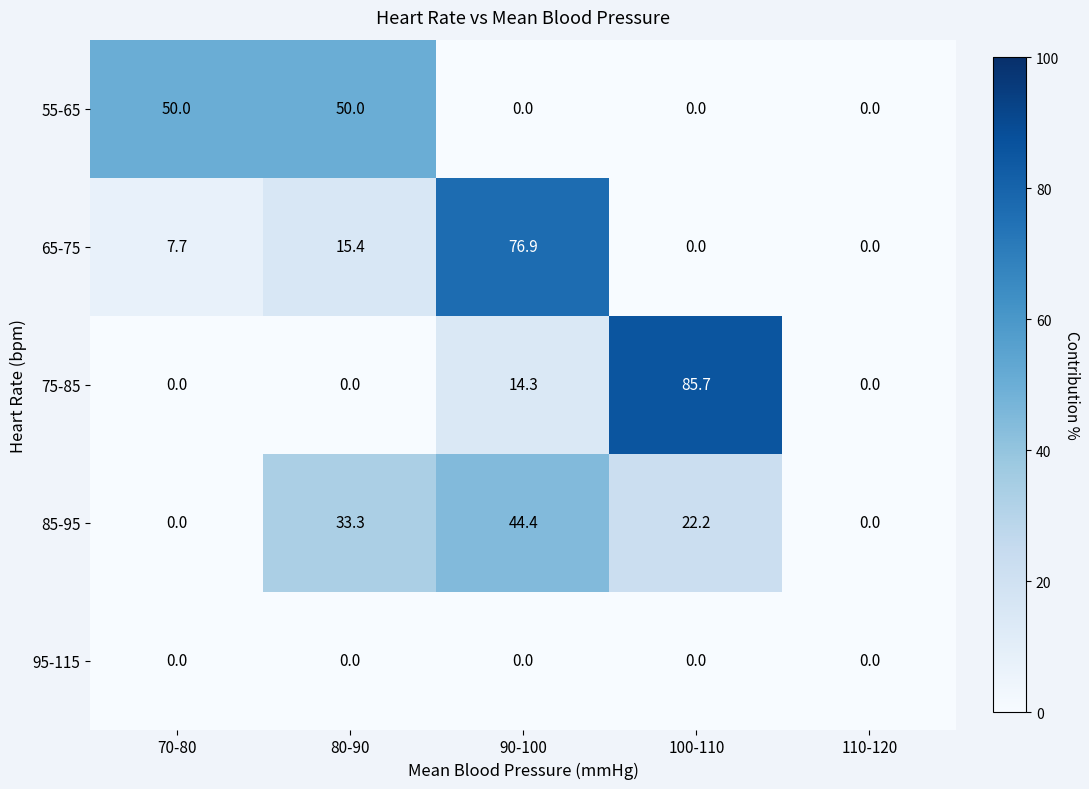

What is the difference between the highest and lowest values at 70-80?

50.0